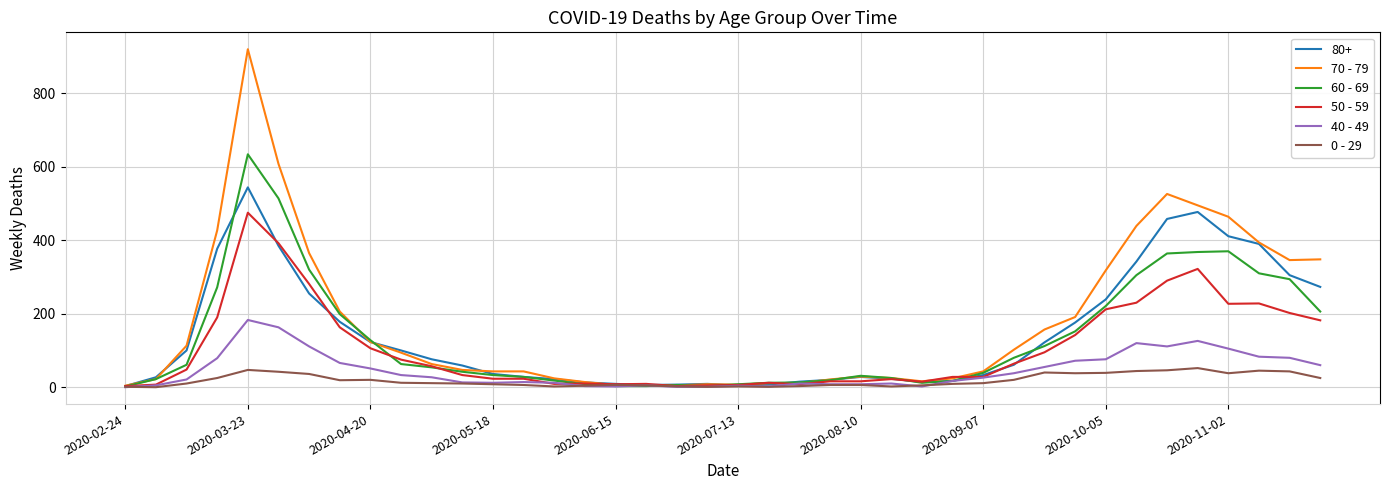

Rank the series by their maximum value, from lowest to highest.

0 - 29, 40 - 49, 50 - 59, 80+, 60 - 69, 70 - 79